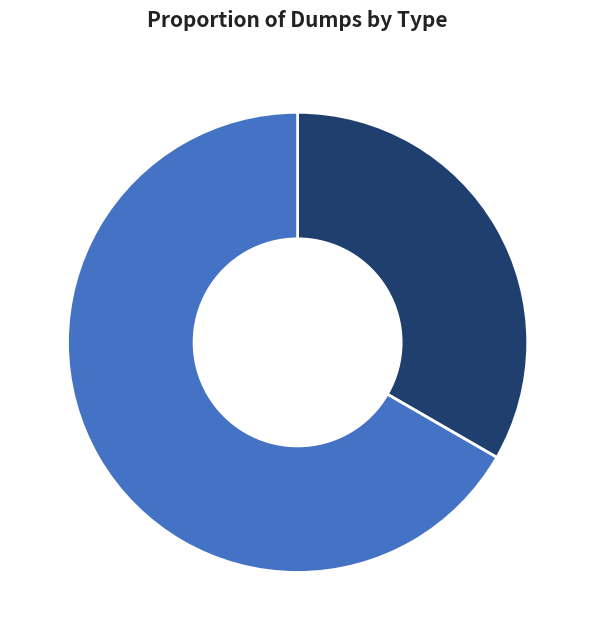

To the nearest percent, what percentage of the pie is paper?

33%